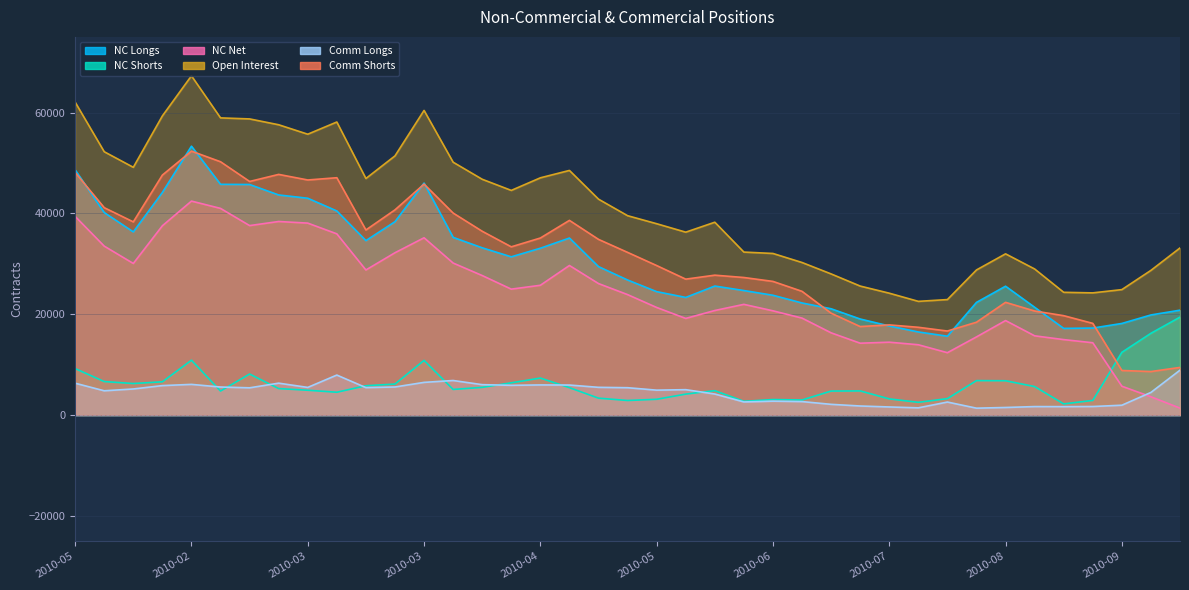

How many values in the NC Longs series exceed 26794?

19